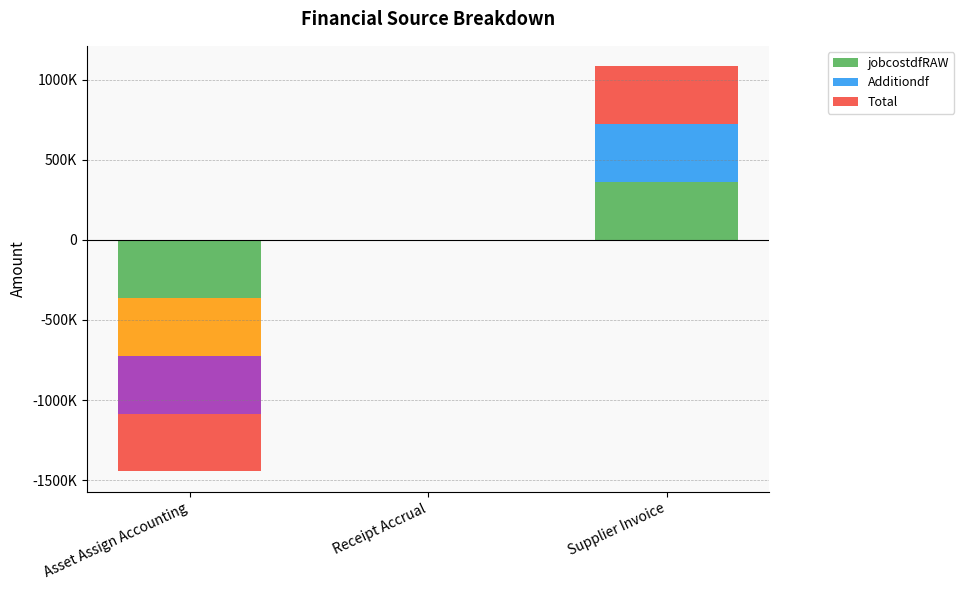

How many series are shown in this chart?

3